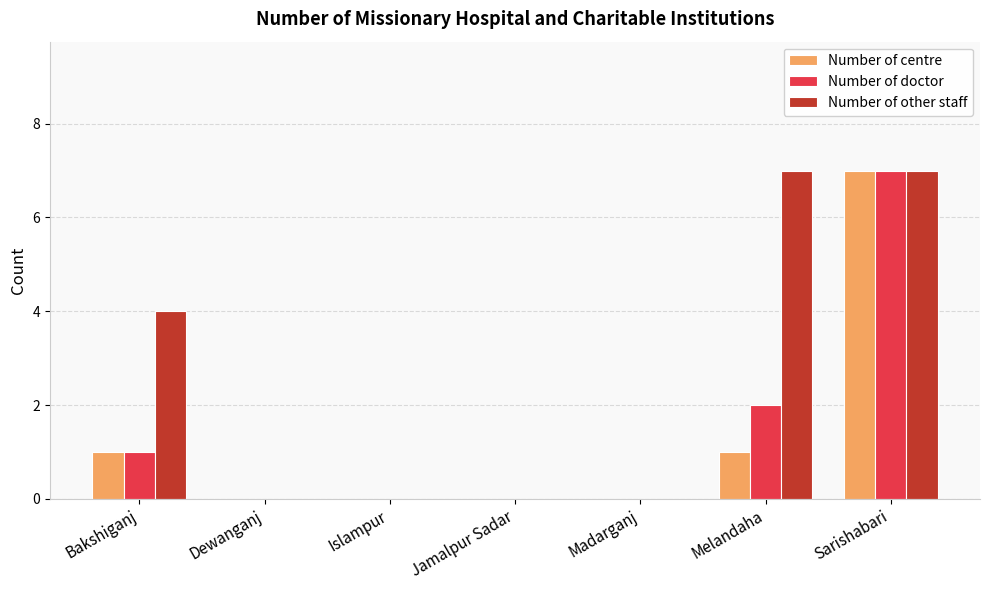

True or false: Number of other staff has a value of 7 at Melandaha.

True